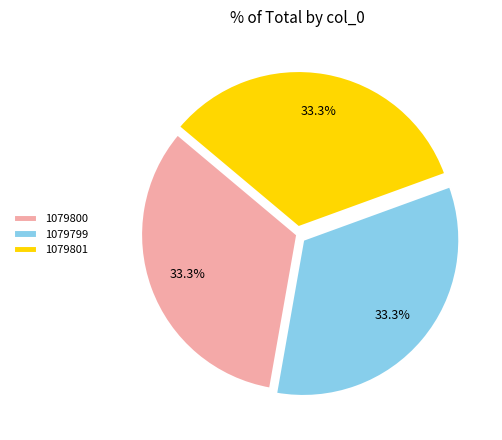

Does 1079800 account for over 50% of the chart?

No